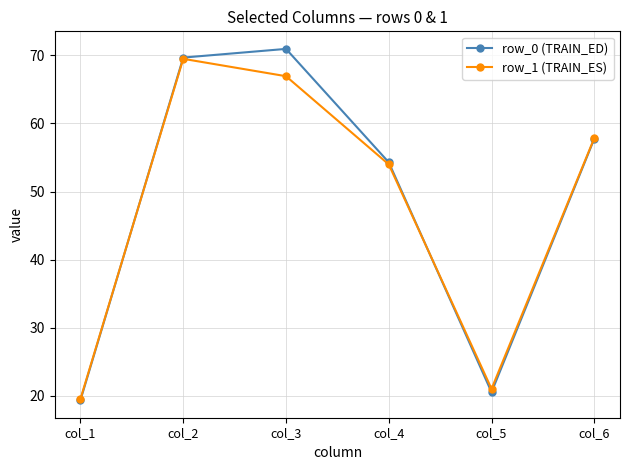

True or false: row_1 (TRAIN_ES) has a value of 27.4 at col_5.

False